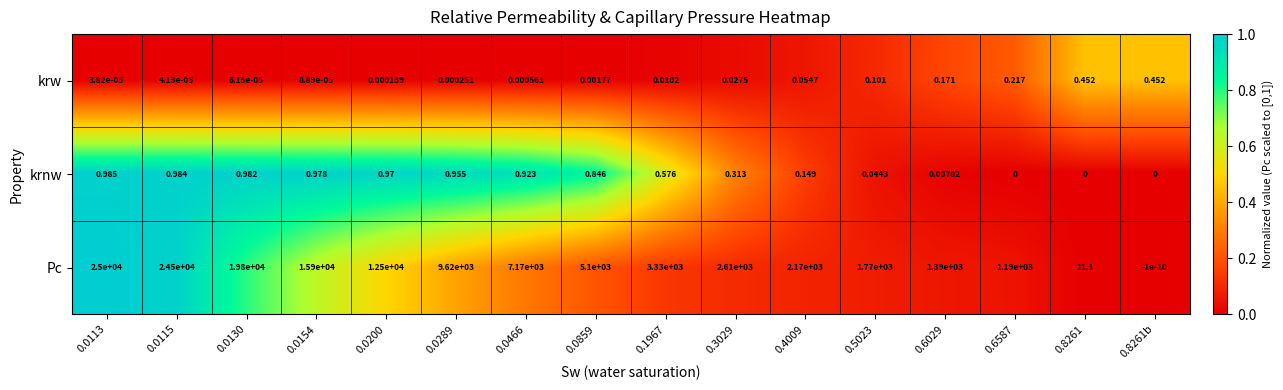

Which series changed the most between 0.0130 and 0.0859?

Pc